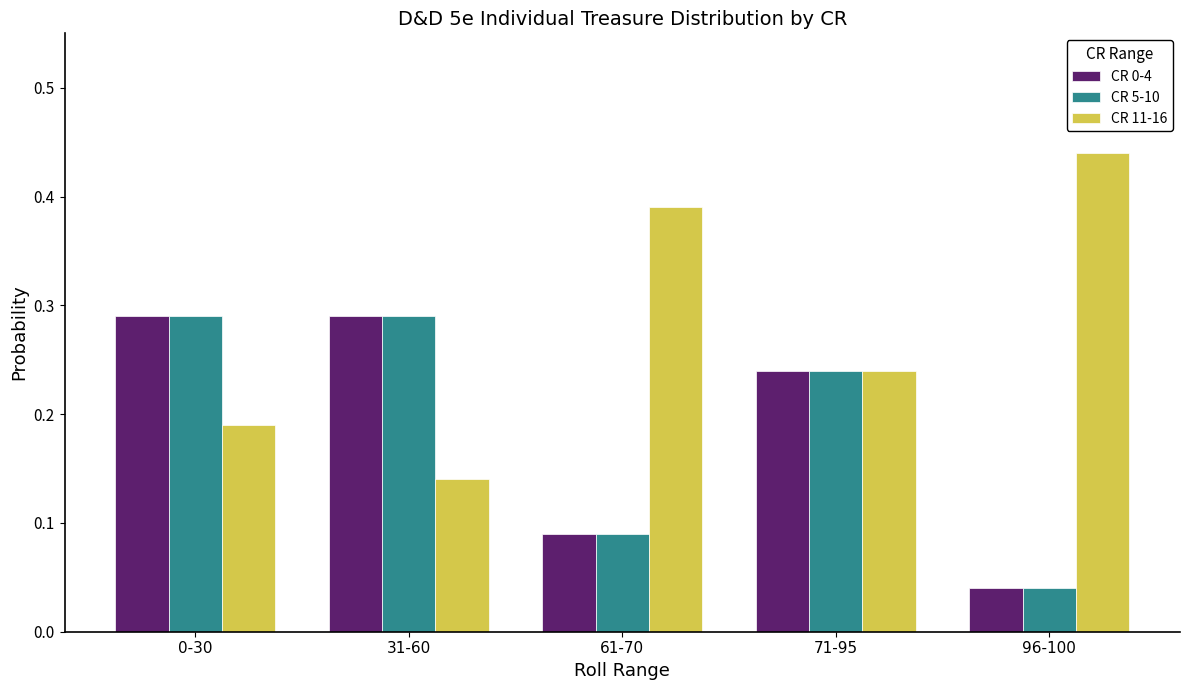

True or false: CR 5-10 has a value of 0.2 at 61-70.

False